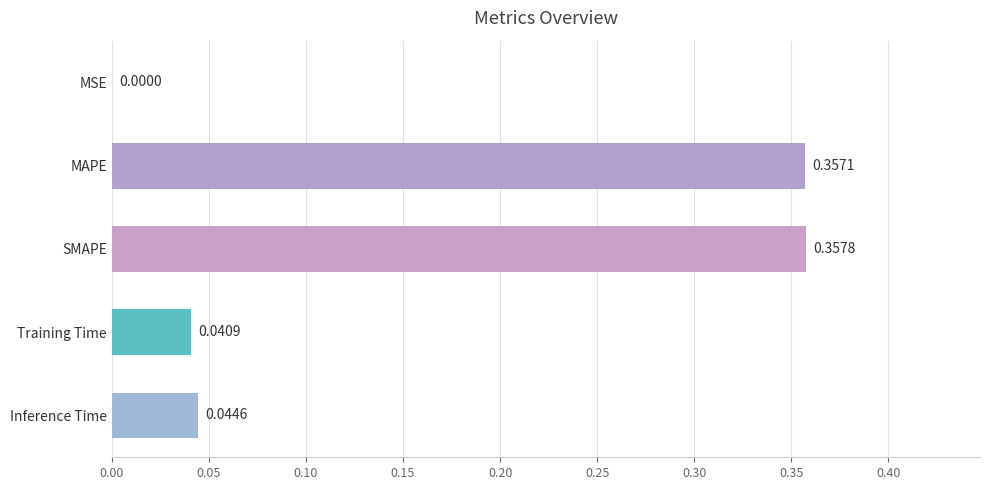

Which label corresponds to the largest value in the chart?

SMAPE